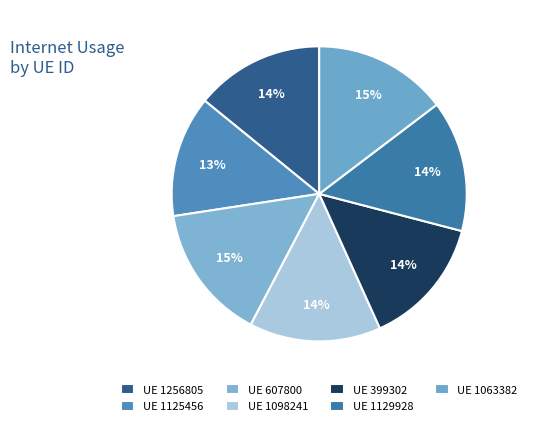

What is the largest slice in the pie chart?

607800